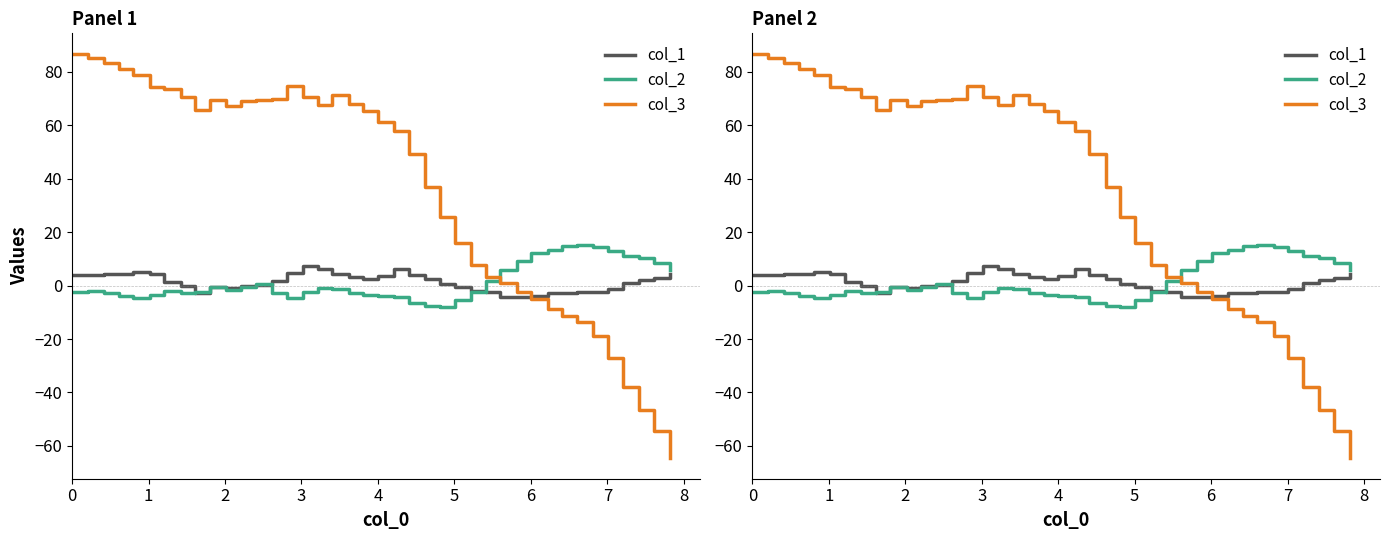

True or false: col_1 has more than 2 points higher than both neighbors.

True